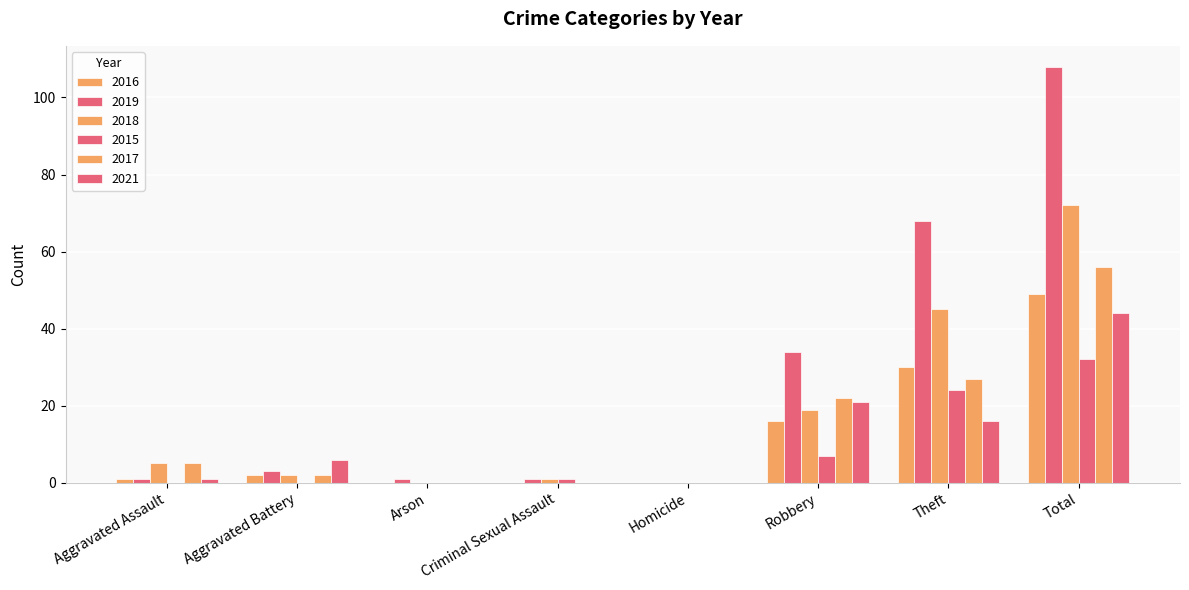

How many groups of bars are there?

8